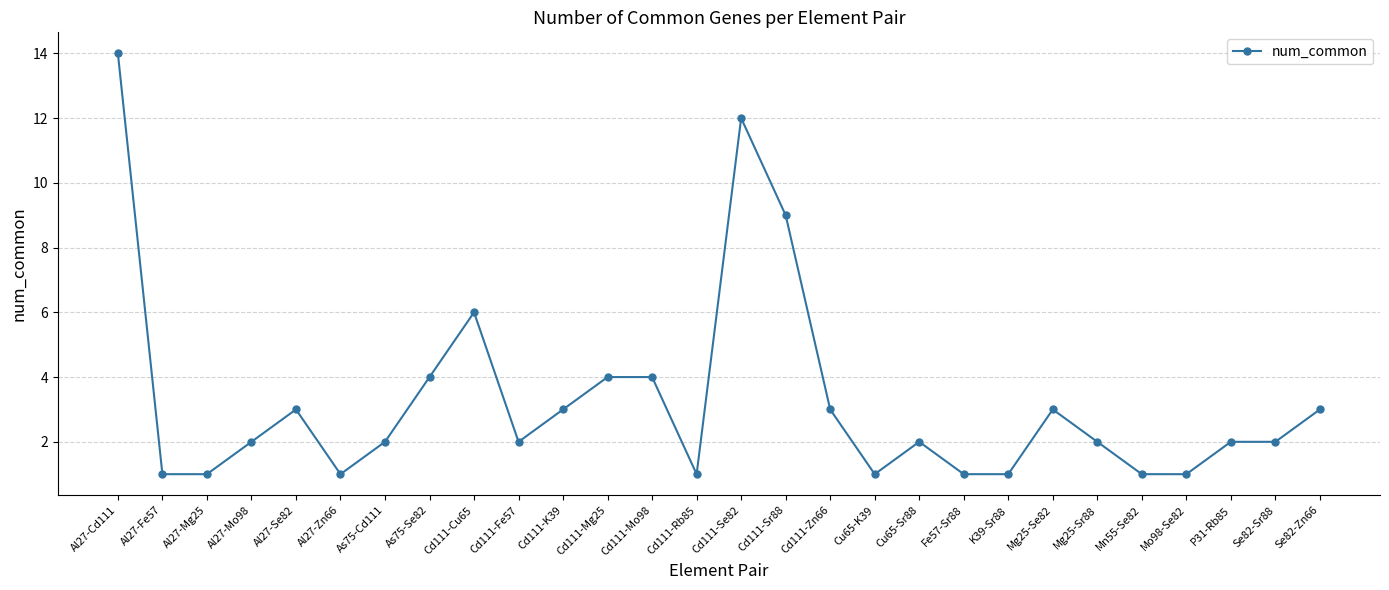

What is the smallest value displayed?

1